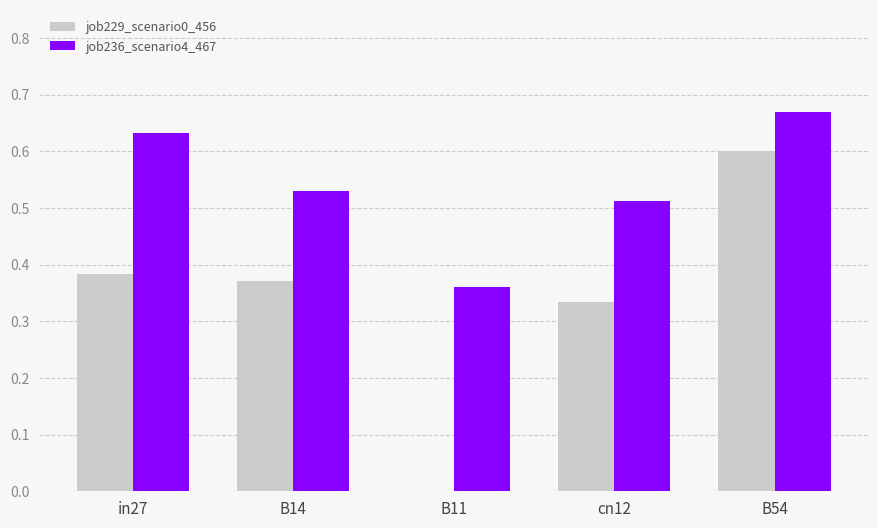

Which series has the largest total across all categories?

job236_scenario4_467